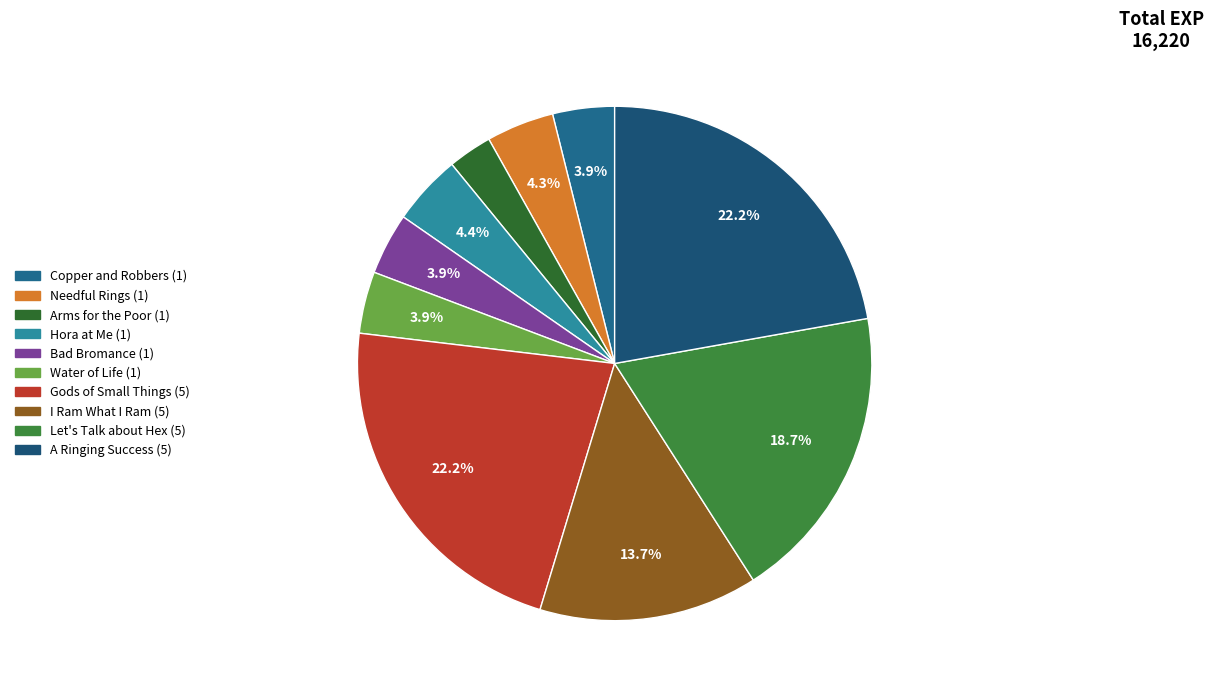

To the nearest percent, what portion does Gods of Small Things (5) represent?

22%